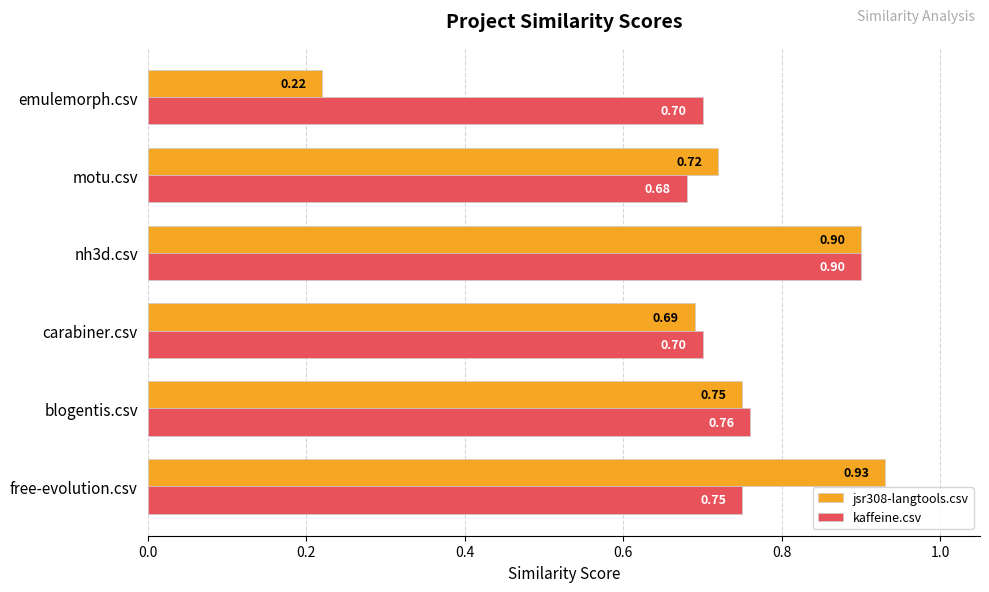

Which series has the widest spread of values?

jsr308-langtools.csv